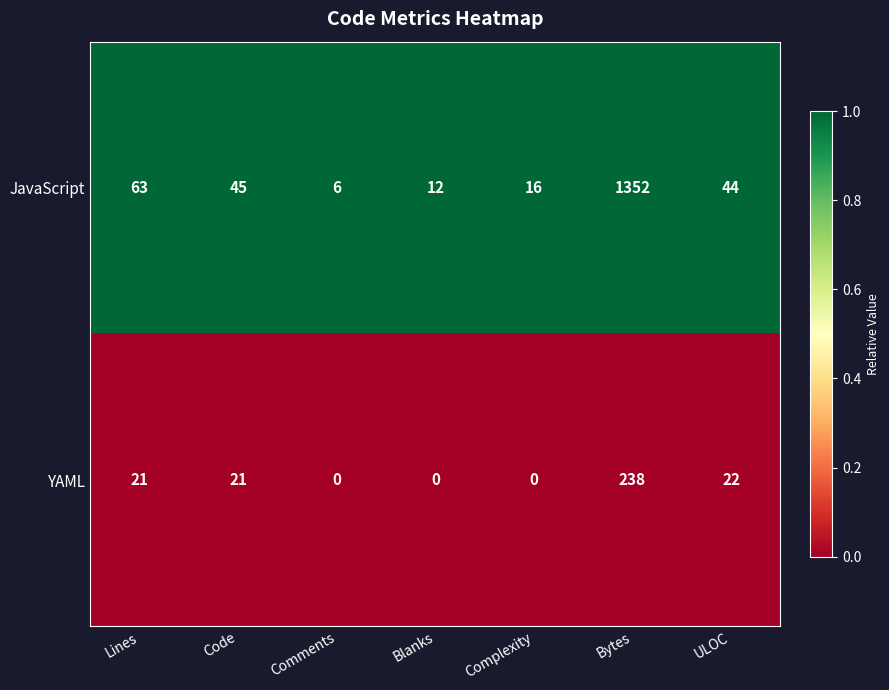

Is it true that YAML equals 238 at Bytes?

True